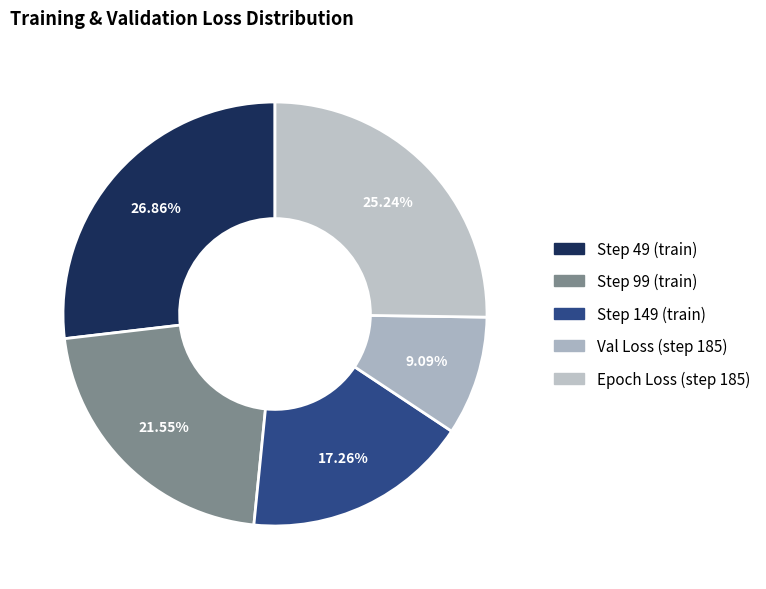

Count the number of slices in the pie.

5